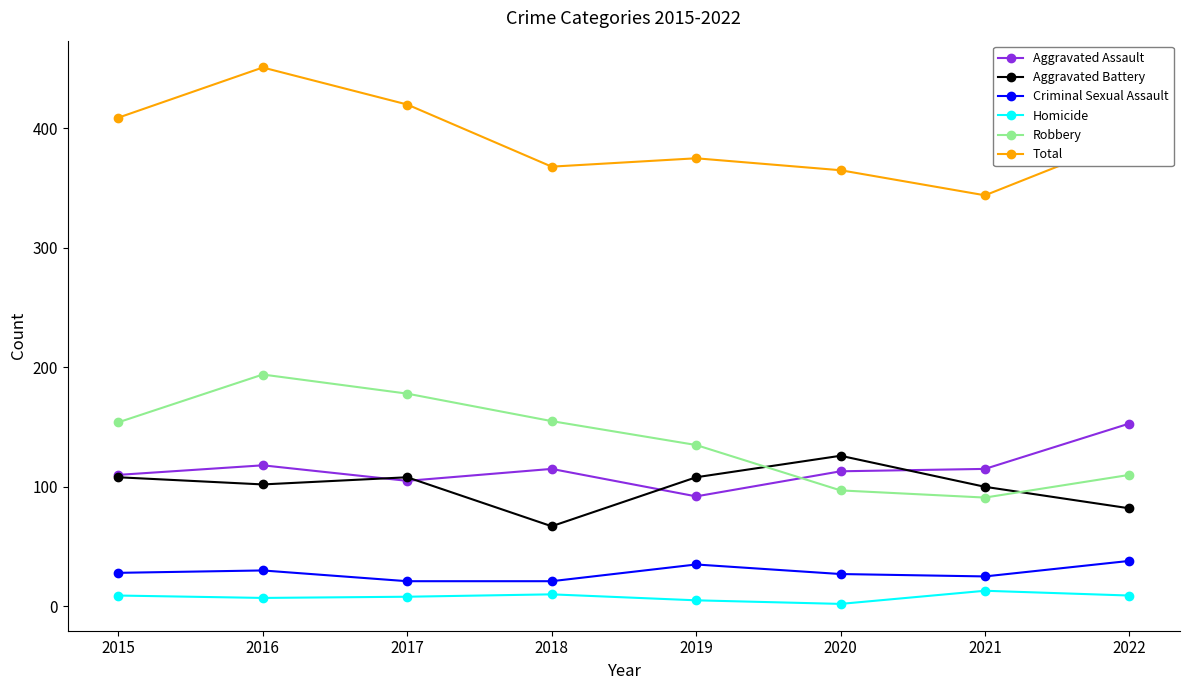

At which category is the sum across all series the highest?

2016